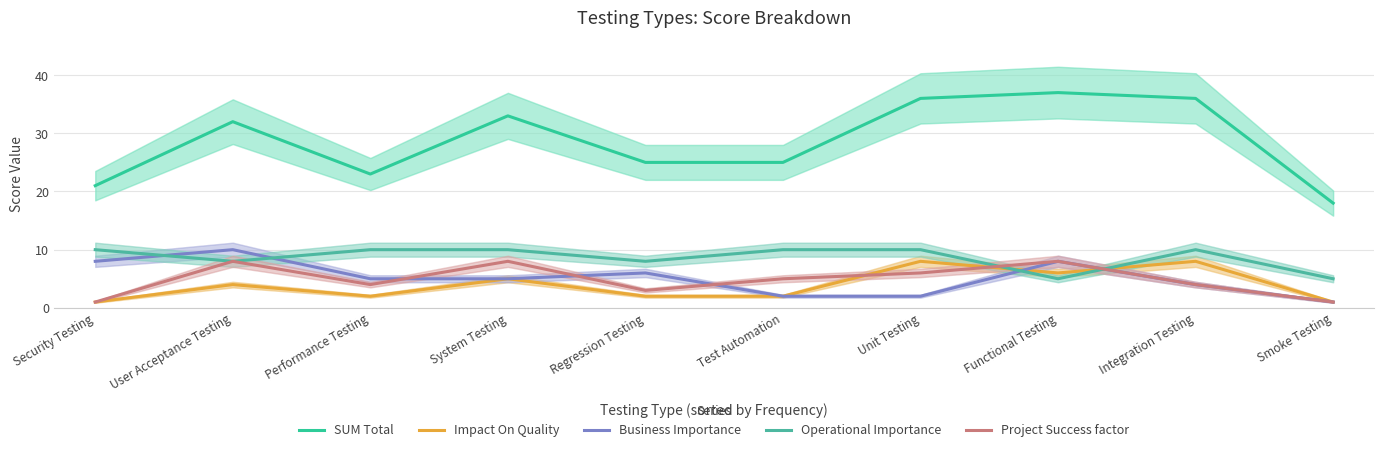

Reading left to right, list all the values displayed in this chart.

SUM Total: Security Testing=21	User Acceptance Testing=32	Performance Testing=23	System Testing=33	Regression Testing=25	Test Automation=25	Unit Testing=36	Functional Testing=37	Integration Testing=36	Smoke Testing=18
Impact On Quality: Security Testing=1	User Acceptance Testing=4	Performance Testing=2	System Testing=5	Regression Testing=2	Test Automation=2	Unit Testing=8	Functional Testing=6	Integration Testing=8	Smoke Testing=1
Business Importance: Security Testing=8	User Acceptance Testing=10	Performance Testing=5	System Testing=5	Regression Testing=6	Test Automation=2	Unit Testing=2	Functional Testing=8	Integration Testing=4	Smoke Testing=1
Operational Importance: Security Testing=10	User Acceptance Testing=8	Performance Testing=10	System Testing=10	Regression Testing=8	Test Automation=10	Unit Testing=10	Functional Testing=5	Integration Testing=10	Smoke Testing=5
Project Success factor: Security Testing=1	User Acceptance Testing=8	Performance Testing=4	System Testing=8	Regression Testing=3	Test Automation=5	Unit Testing=6	Functional Testing=8	Integration Testing=4	Smoke Testing=1